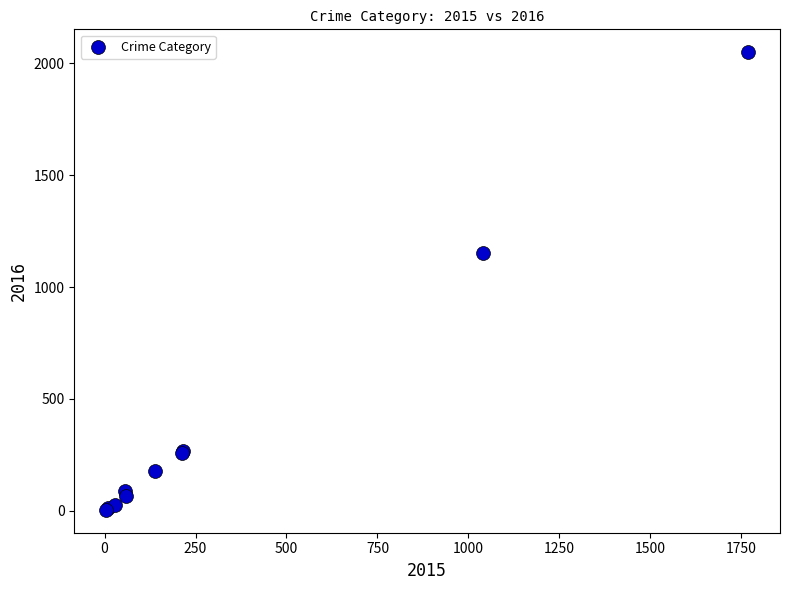

What Y value in the scatter plot is closest to 1027?

1151